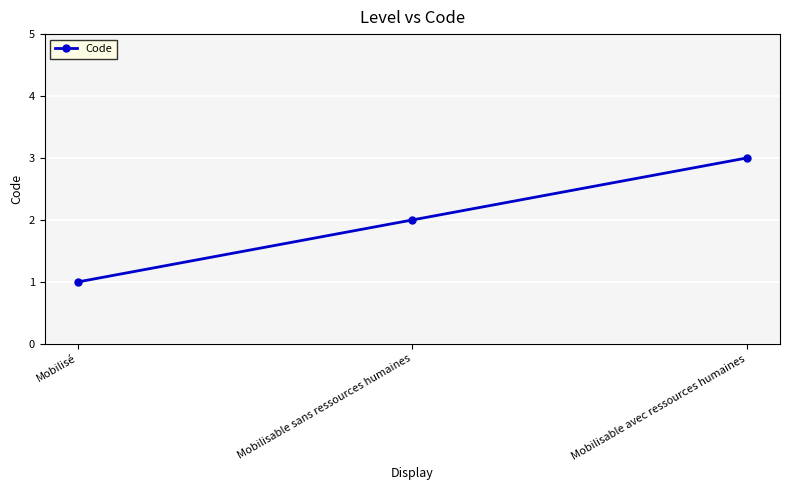

What is the approximate value at Mobilisé?

1